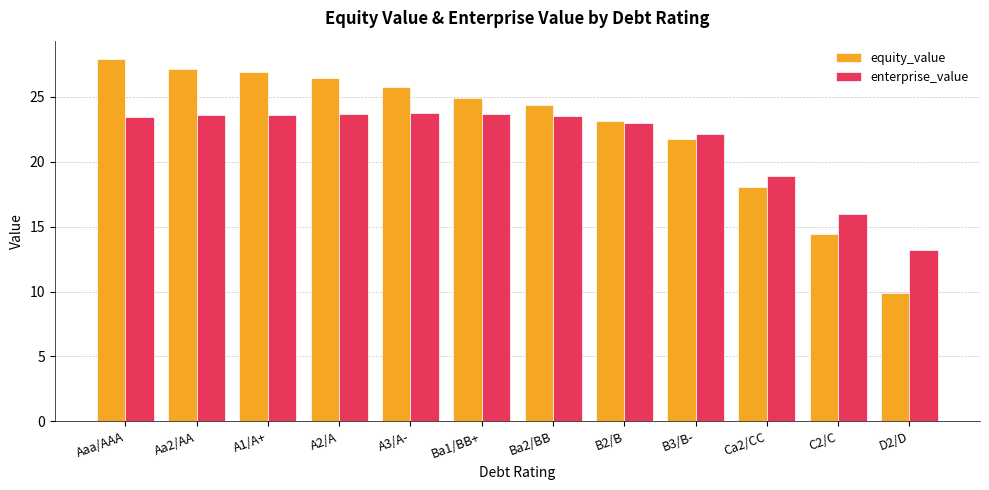

What is the difference between the second highest and second lowest values in the enterprise_value series?

7.7